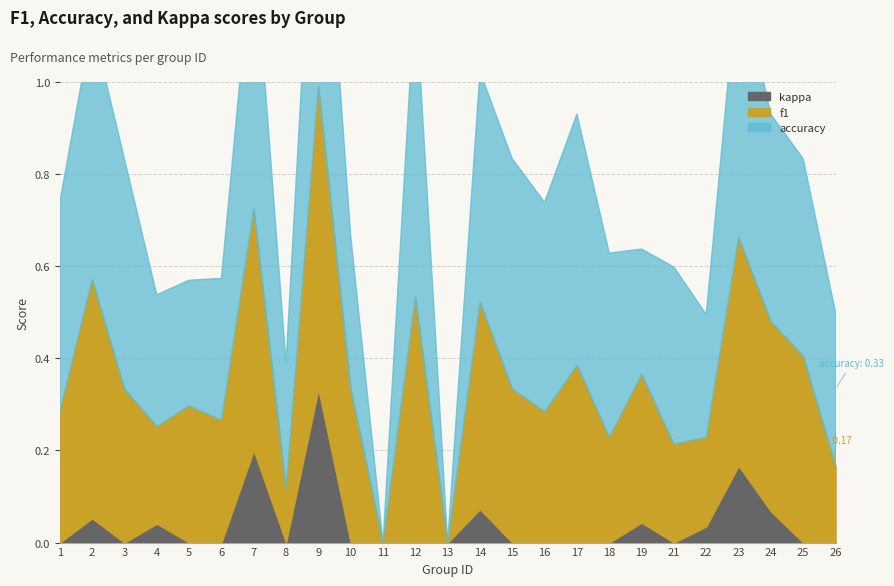

True or false: kappa and f1 intersect in this chart.

False